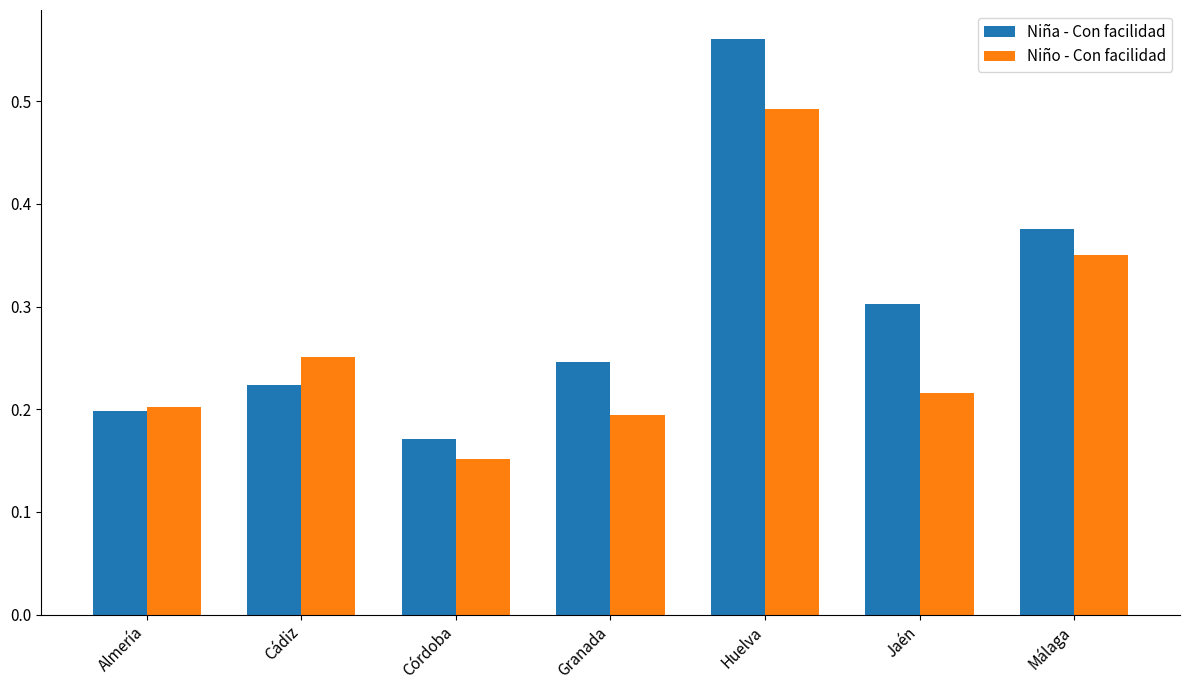

Which category has the lowest value in the Niña - Con facilidad series?

Córdoba